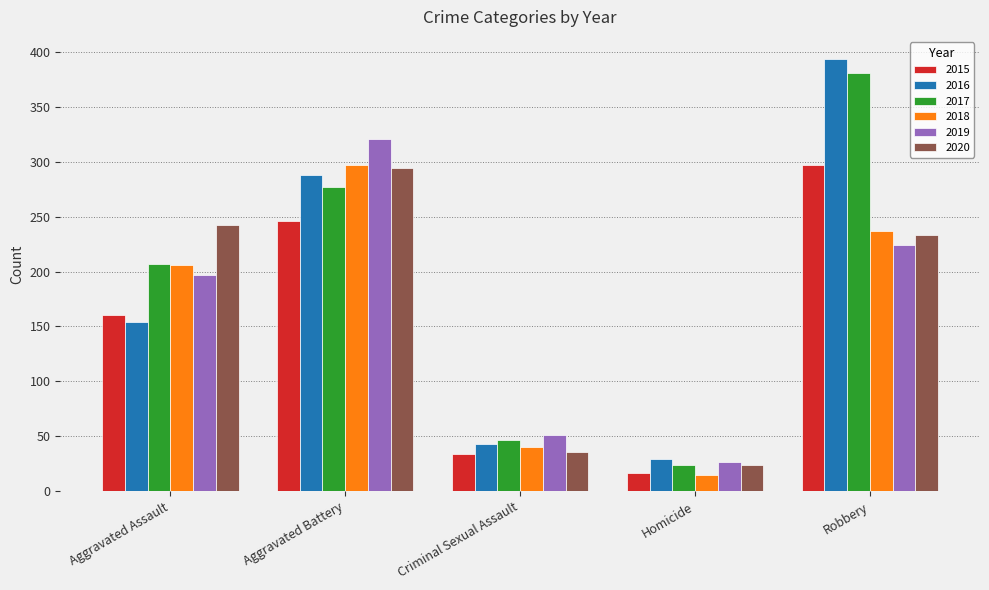

How many categories are shown in the chart?

5